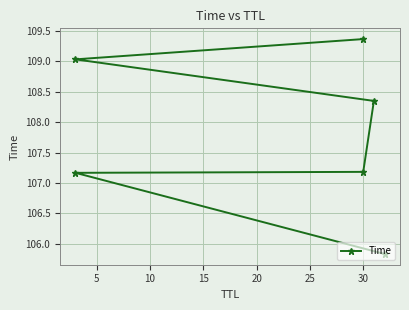

What is the change in value from 5 to 15?

+1.2